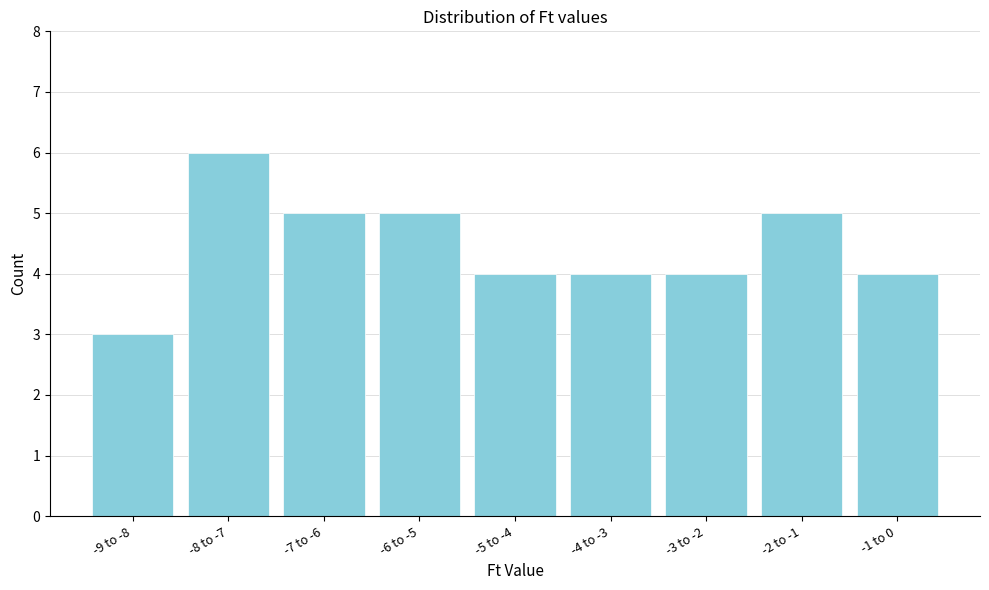

Reading left to right, extract all data points from this chart.

-9 to -8=3	-8 to -7=6	-7 to -6=5	-6 to -5=5	-5 to -4=4	-4 to -3=4	-3 to -2=4	-2 to -1=5	-1 to 0=4